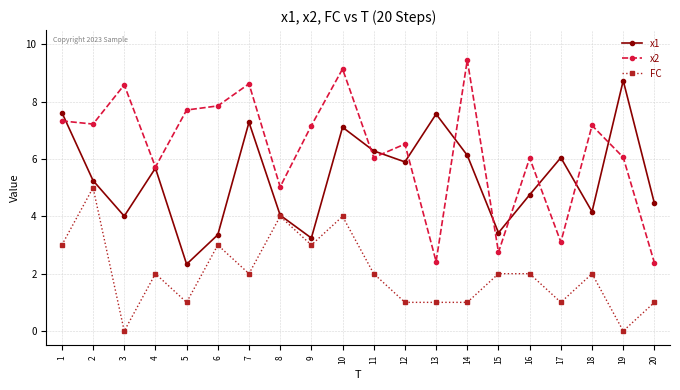

Does the chart have visible grid lines?

Yes